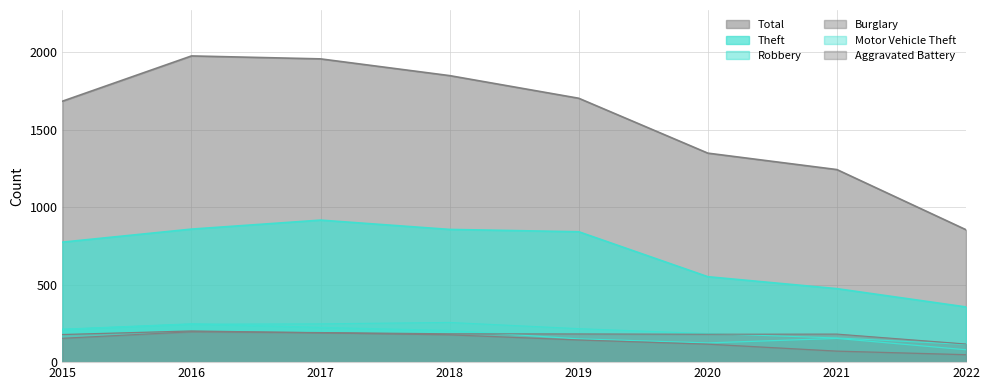

The value of Burglary at 2017 is 115. True or false?

False